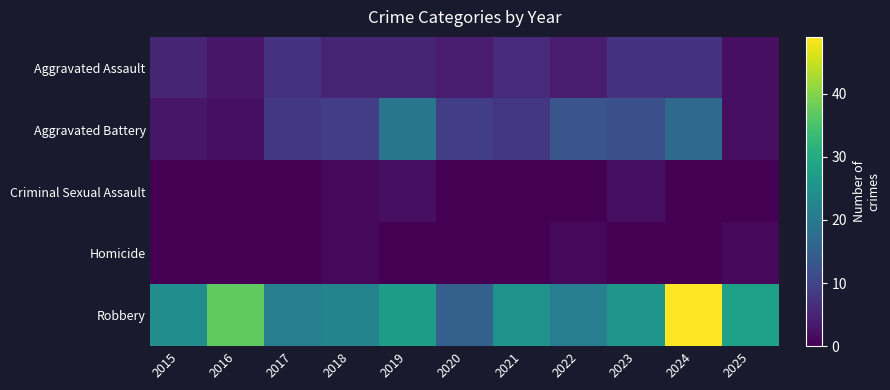

What is the spread (max minus min) of values at 2020?

15